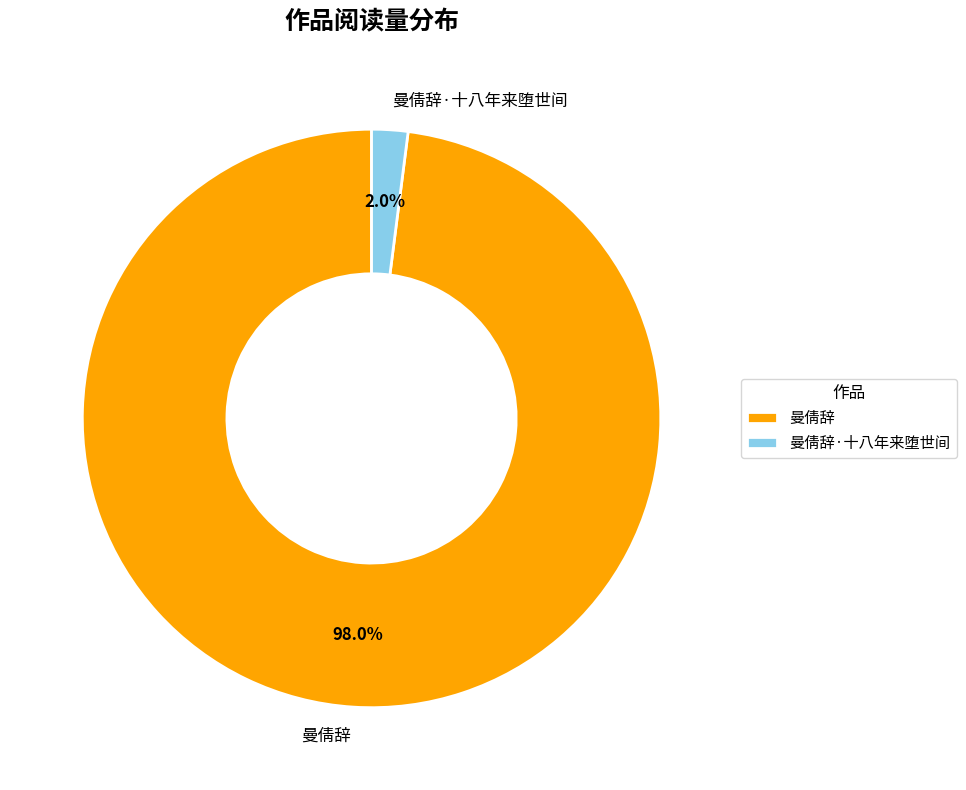

True or false: 曼倩辞 accounts for 86% of the total.

False